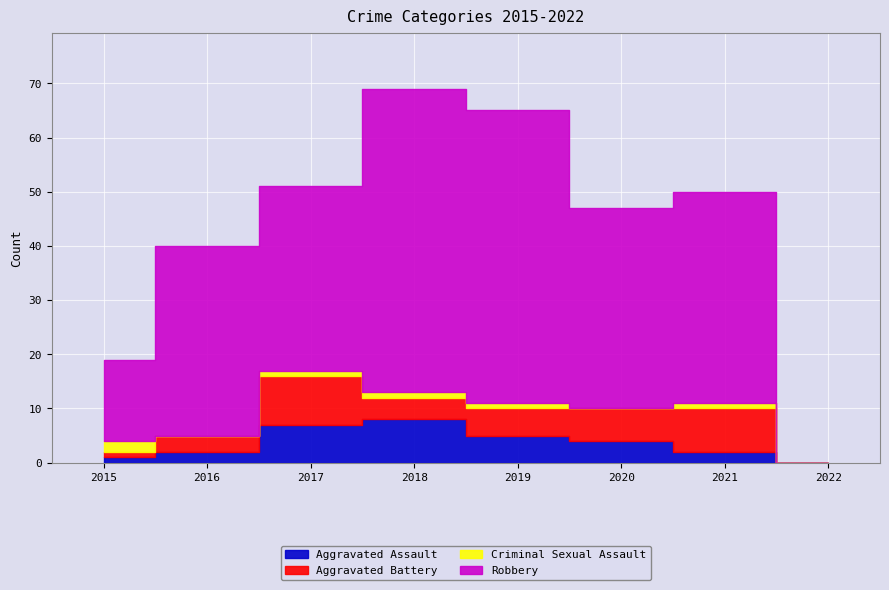

Which series has the widest spread of values?

Robbery